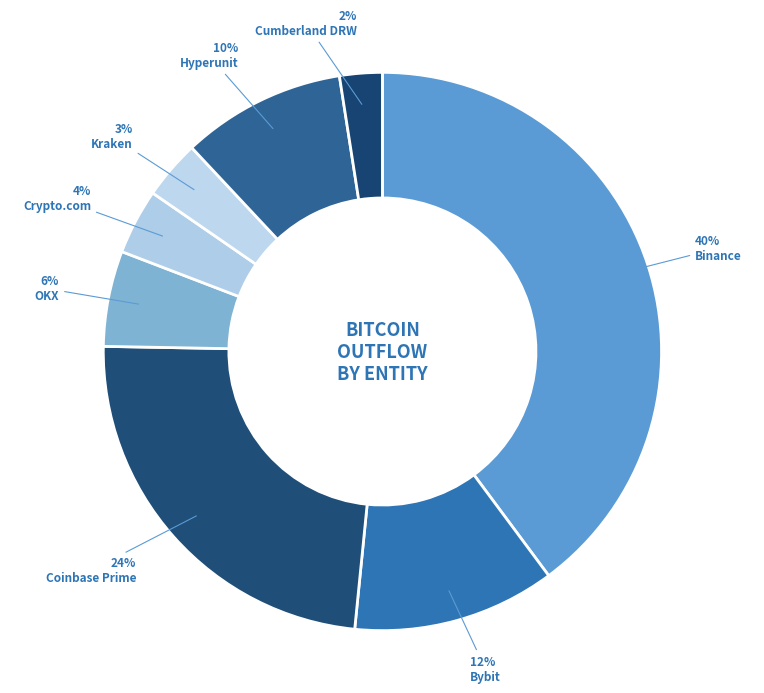

What percentage is NOT represented by Binance?

60.2%